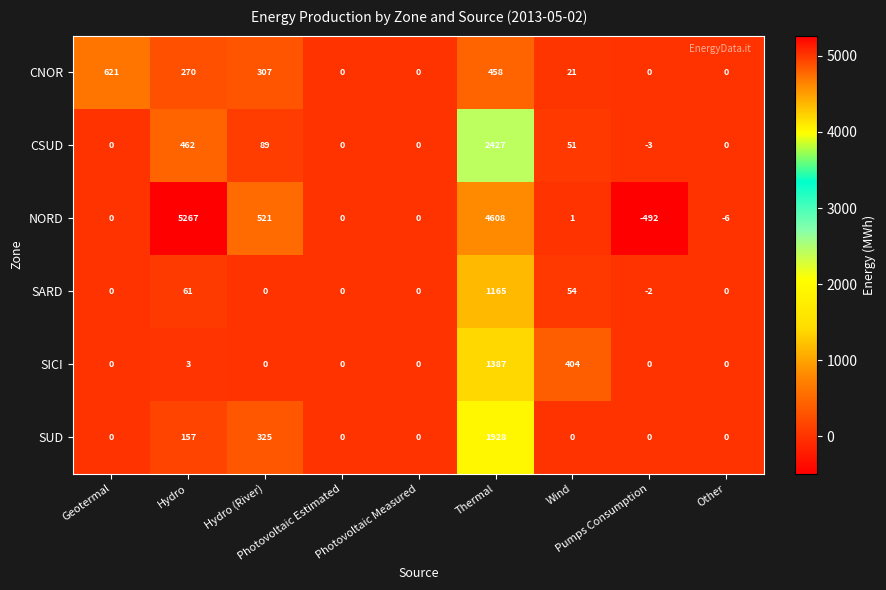

What is the difference between the second highest and second lowest values in the SARD series?

61